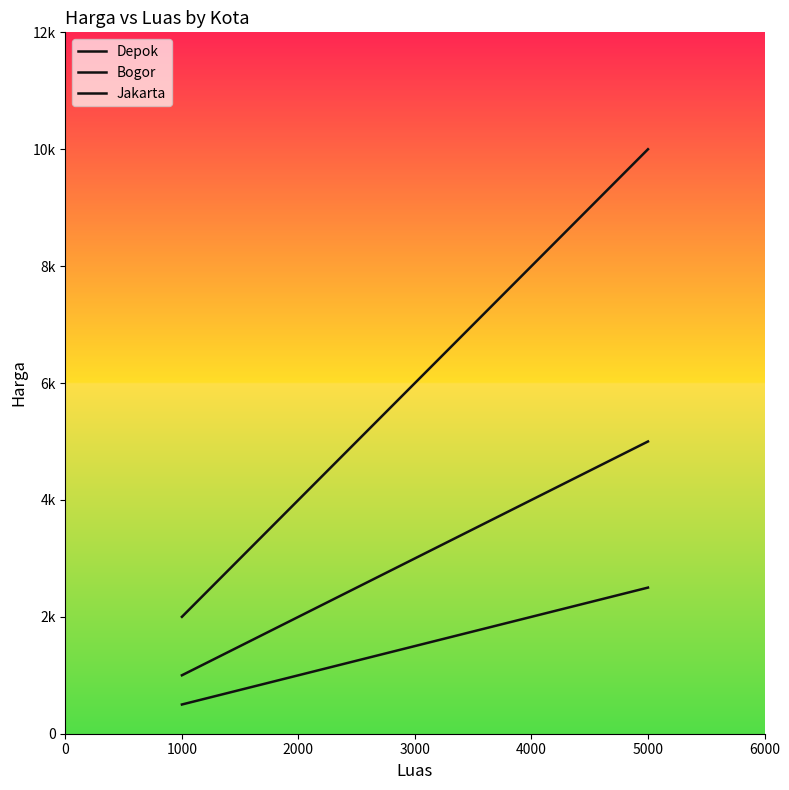

What is the minimum value shown in the chart?

500